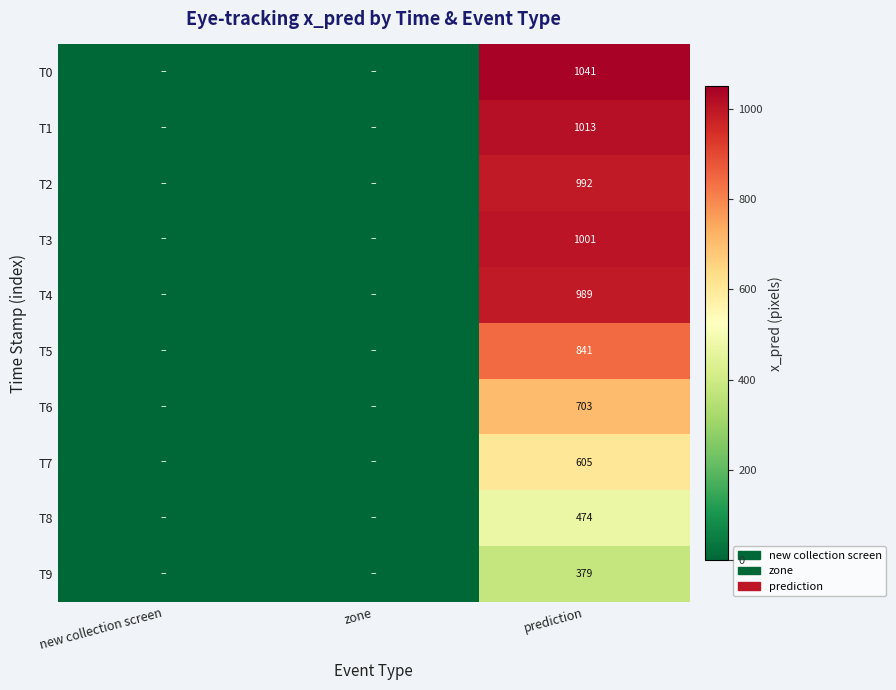

At prediction, list the series in order from largest to smallest.

T0, T1, T3, T2, T4, T5, T6, T7, T8, T9